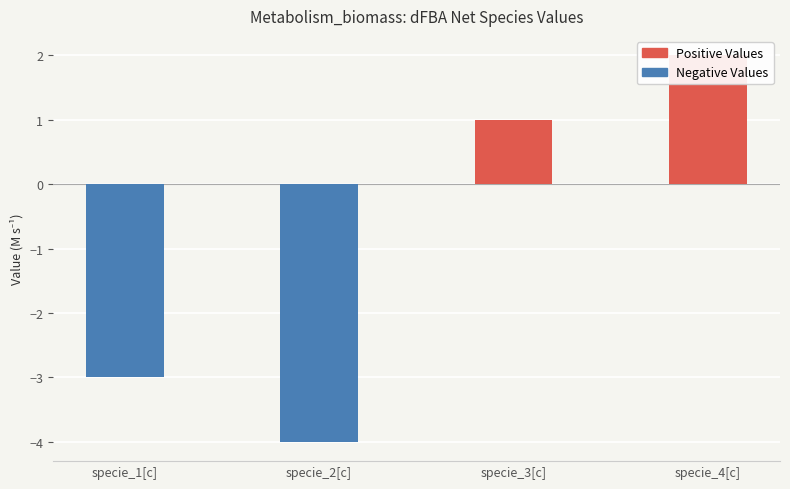

What is the maximum value shown in the chart?

2